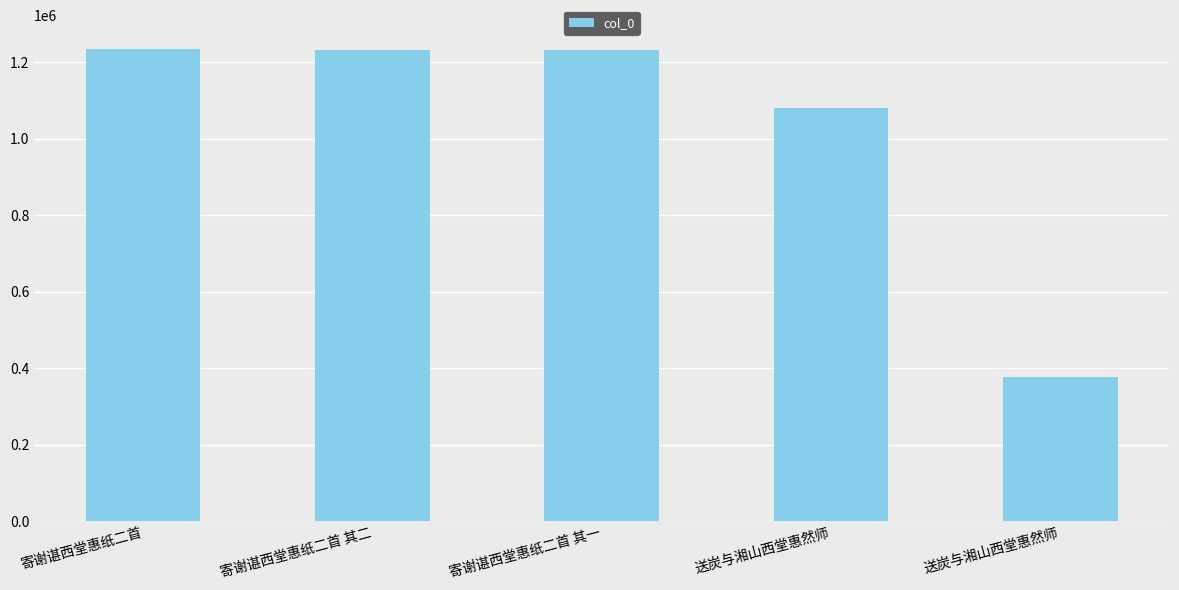

How many bars are there in total?

5